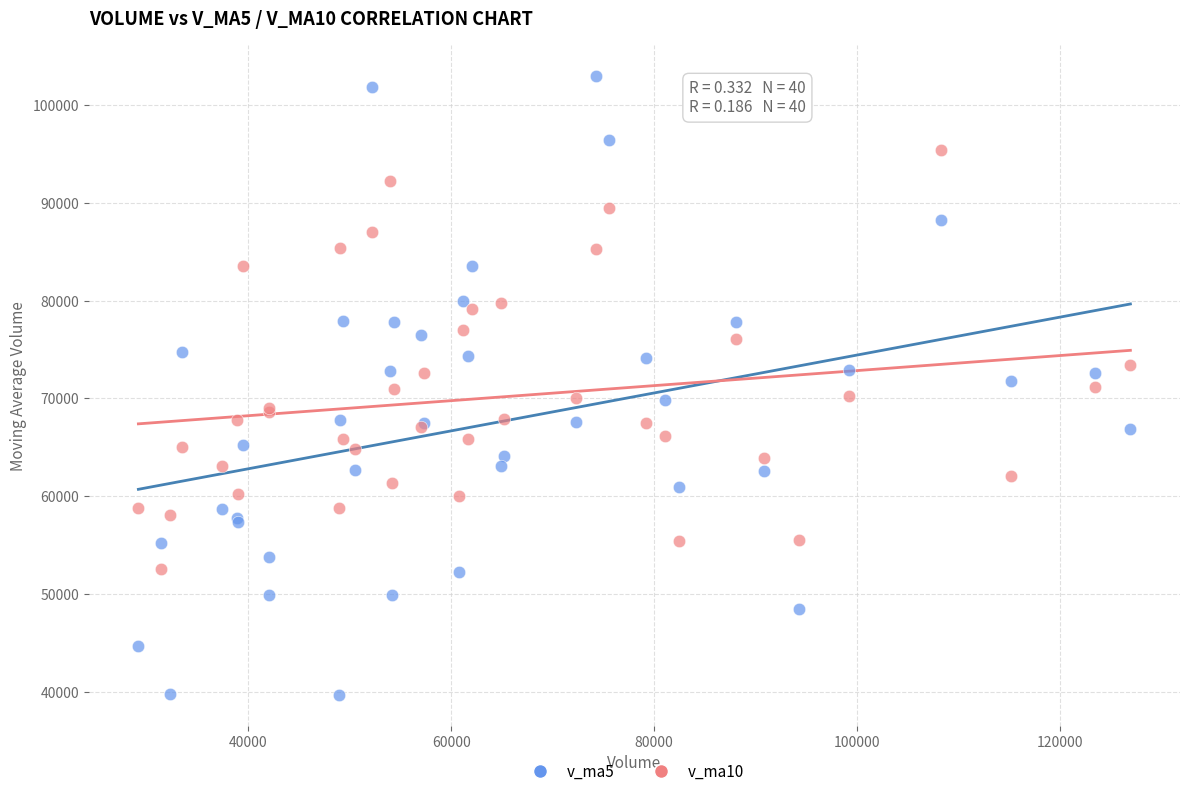

Which series has the largest Y range (max minus min)?

v_ma5